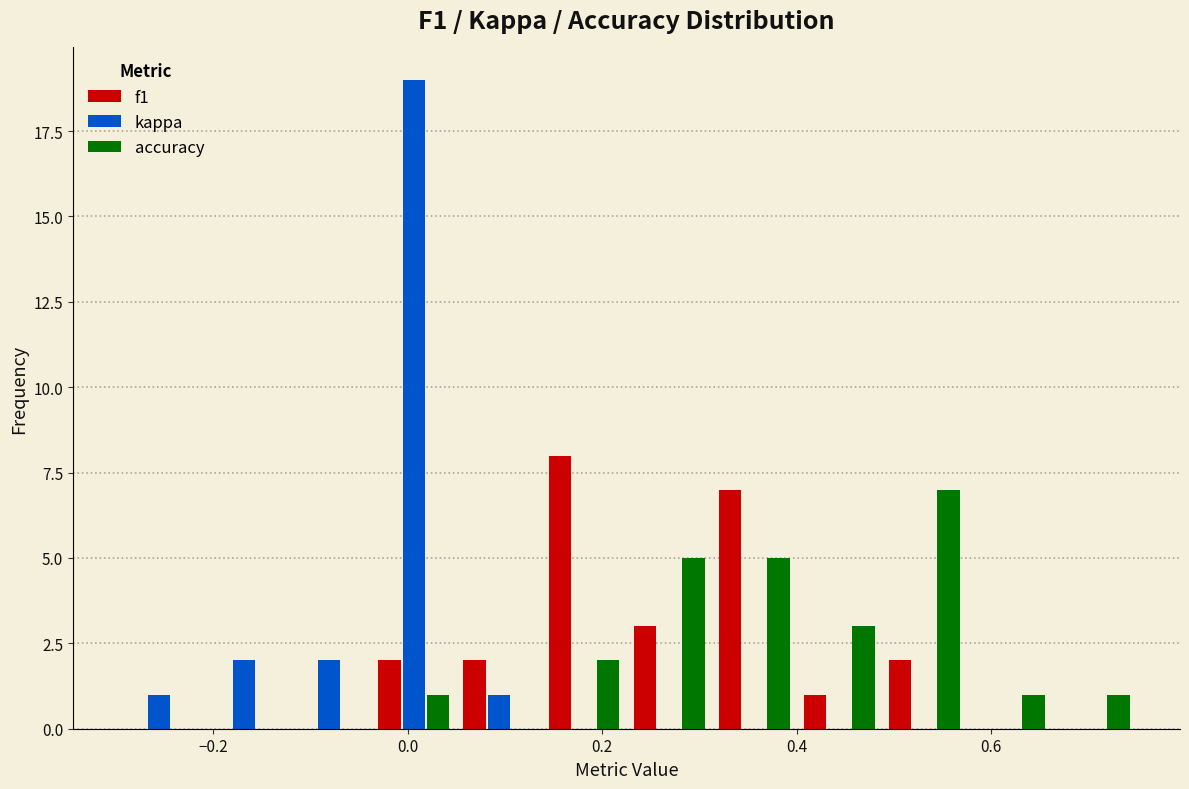

What is the height of the kappa bar covering -0.12 to -0.04 on the x-axis? Neither the bar edges nor the heights are printed on the chart, so give them approximately, as read against the axes.

2